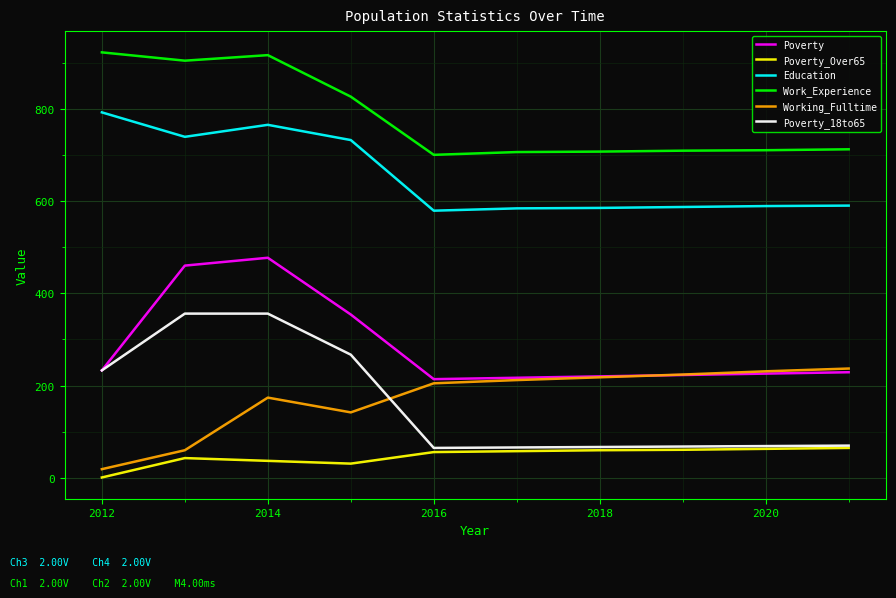

True or false: Education and Poverty_Over65 cross at least once.

False